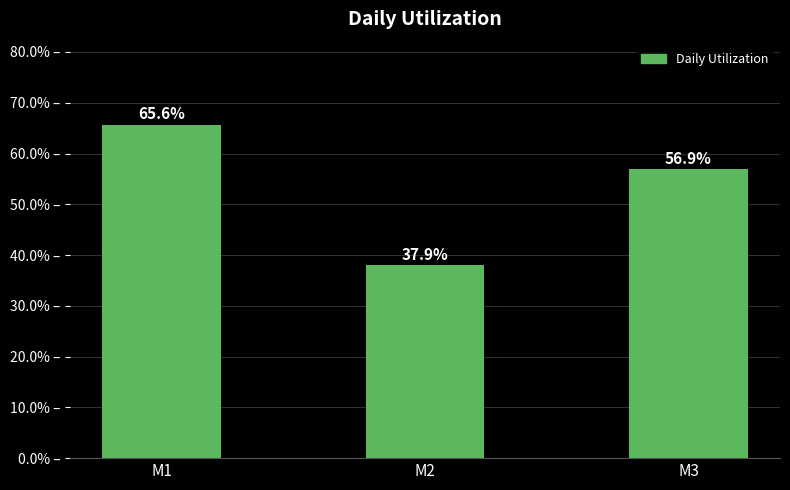

True or false: the data shows 0.4 at M2.

True